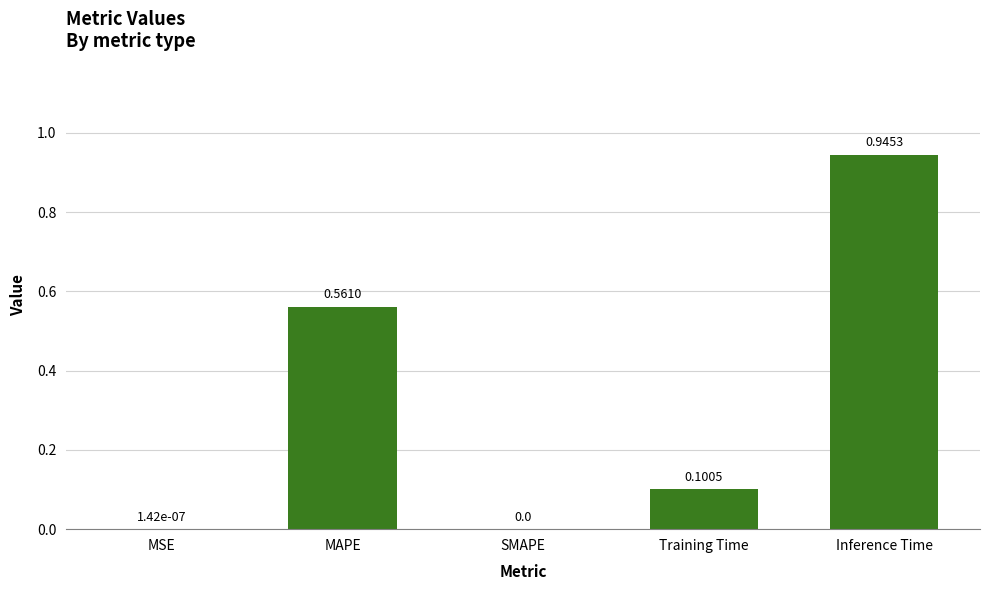

What is the sum of the values at Inference Time and MAPE?

1.5